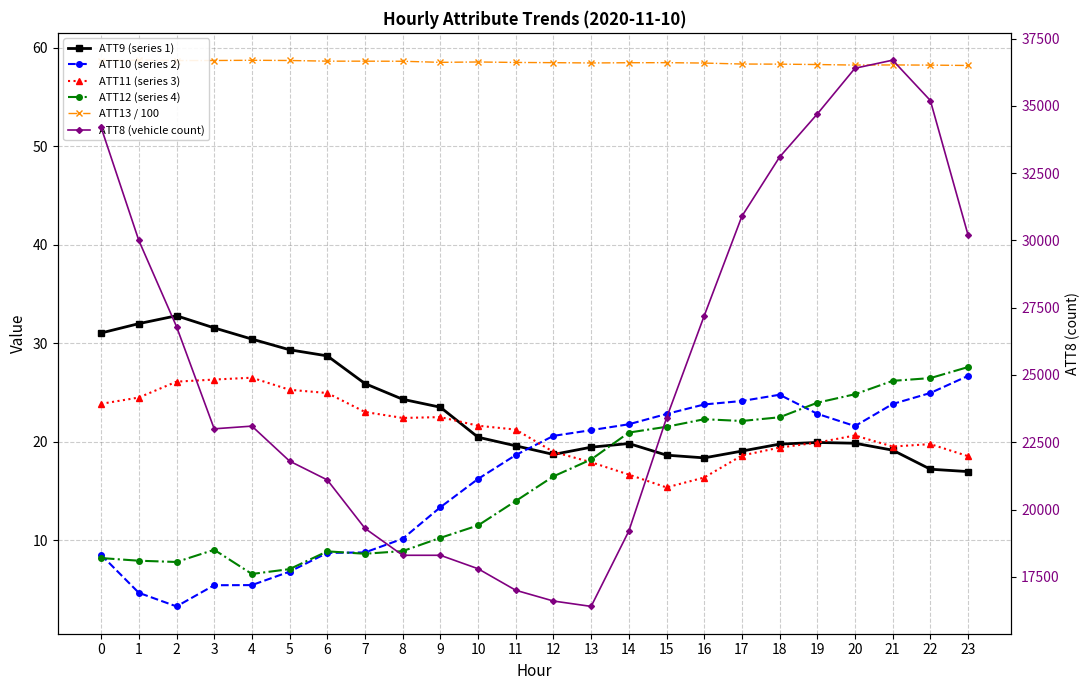

What is the difference between the maximum and second lowest values in the ATT9 (series 1) series?

15.6